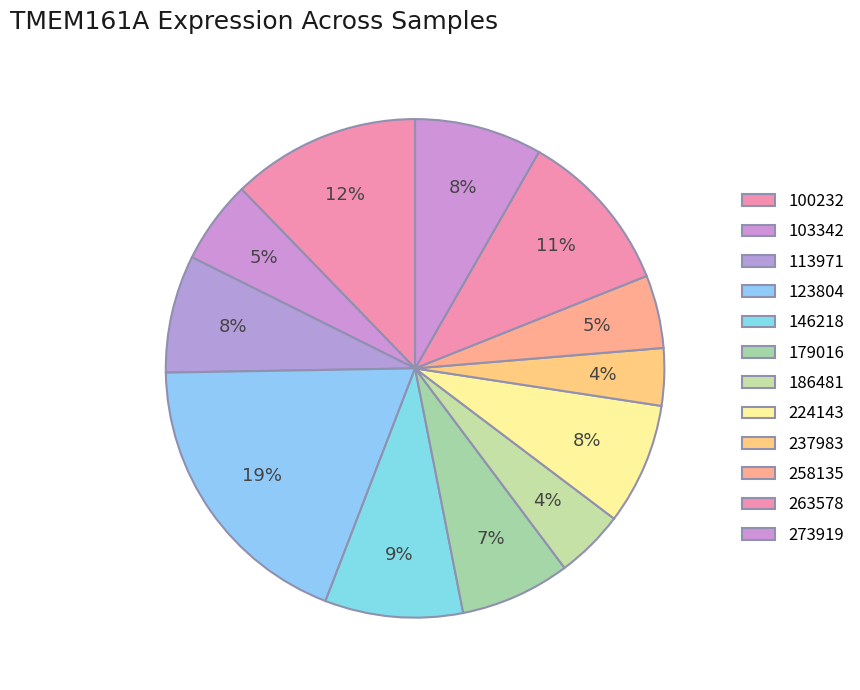

How many slices are in this pie chart?

12